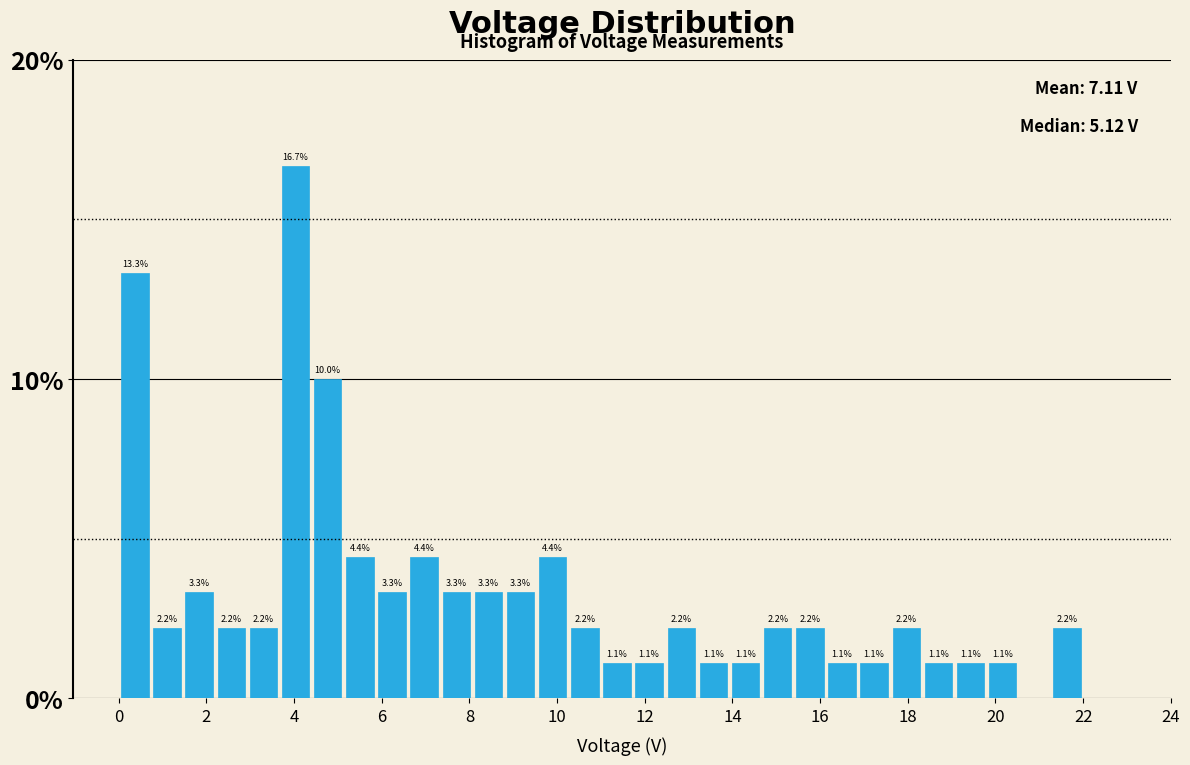

Read against the x-axis, roughly where is the centre of the tallest bar?

4.0